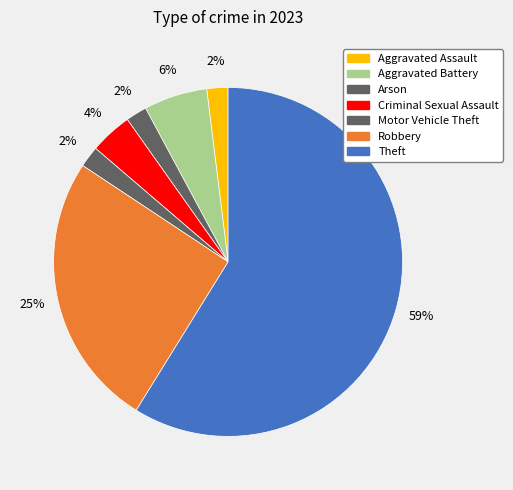

Does any single category account for the majority?

Yes